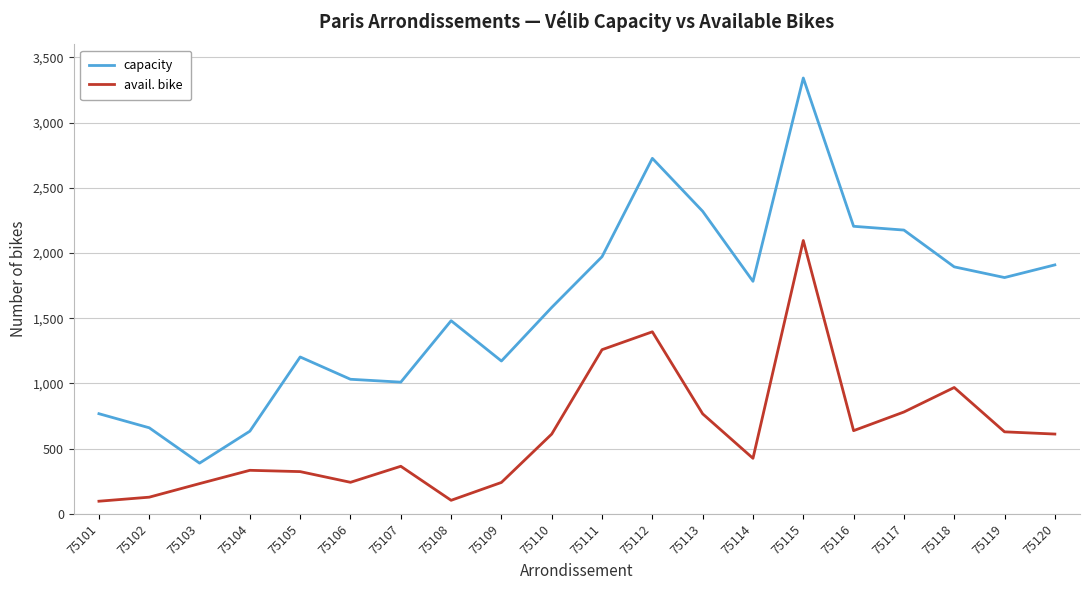

What is the difference between the highest and lowest values at 75101?

671